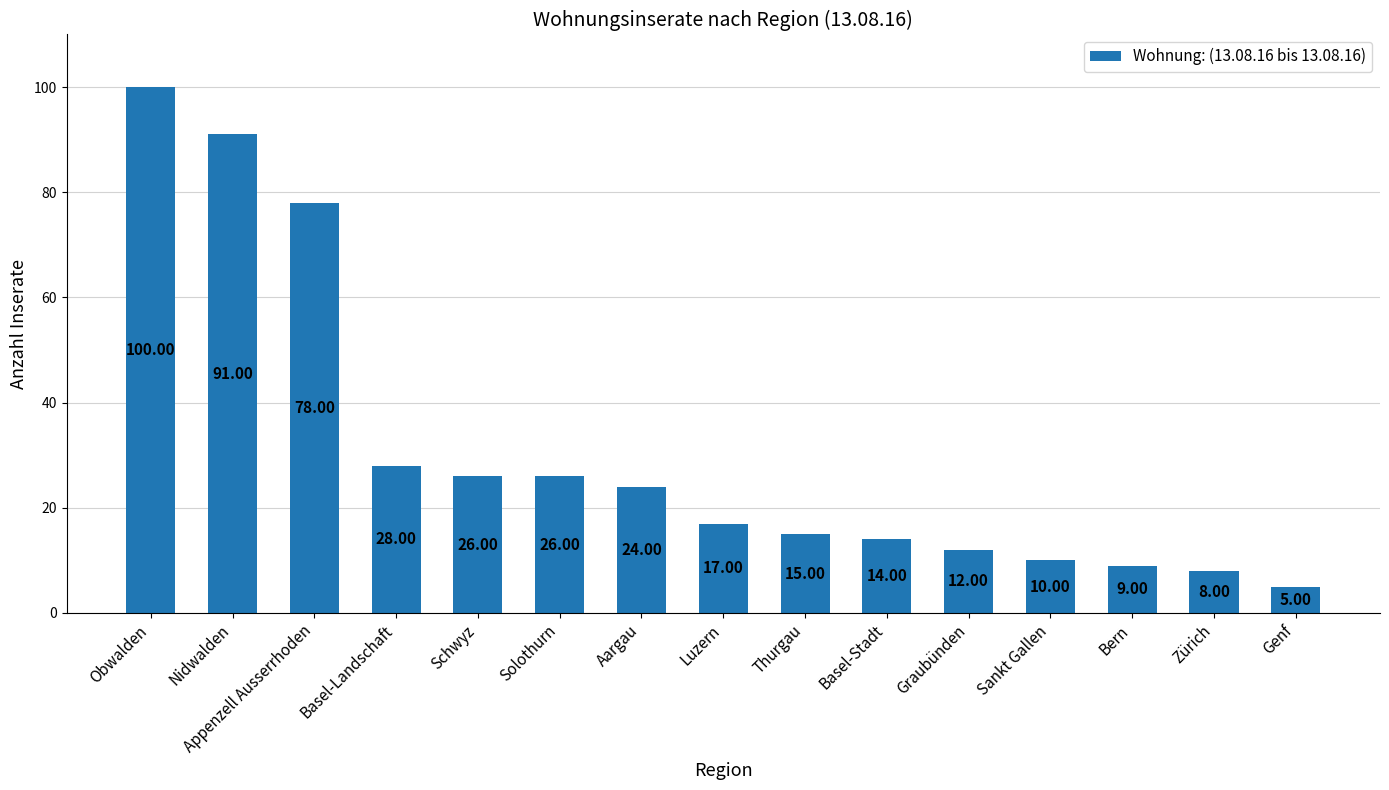

The value at Zürich is 4. True or false?

False